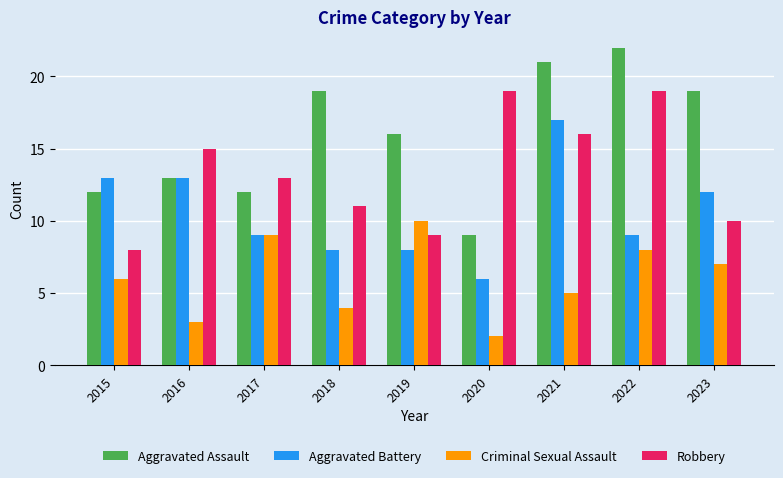

What is the total value across all series at 2021?

59